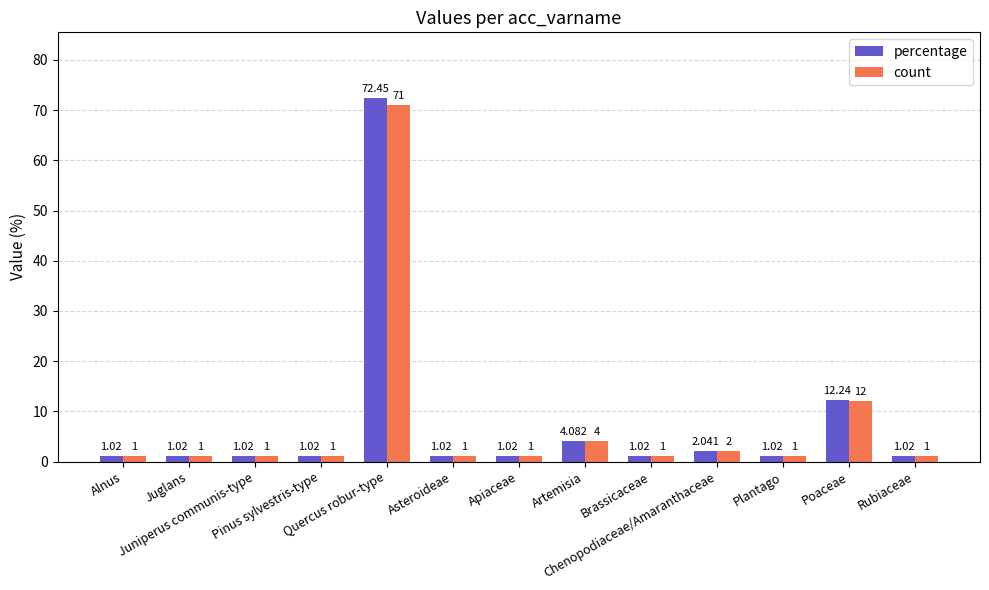

What is the difference between the maximum and minimum values in the count series?

70.0